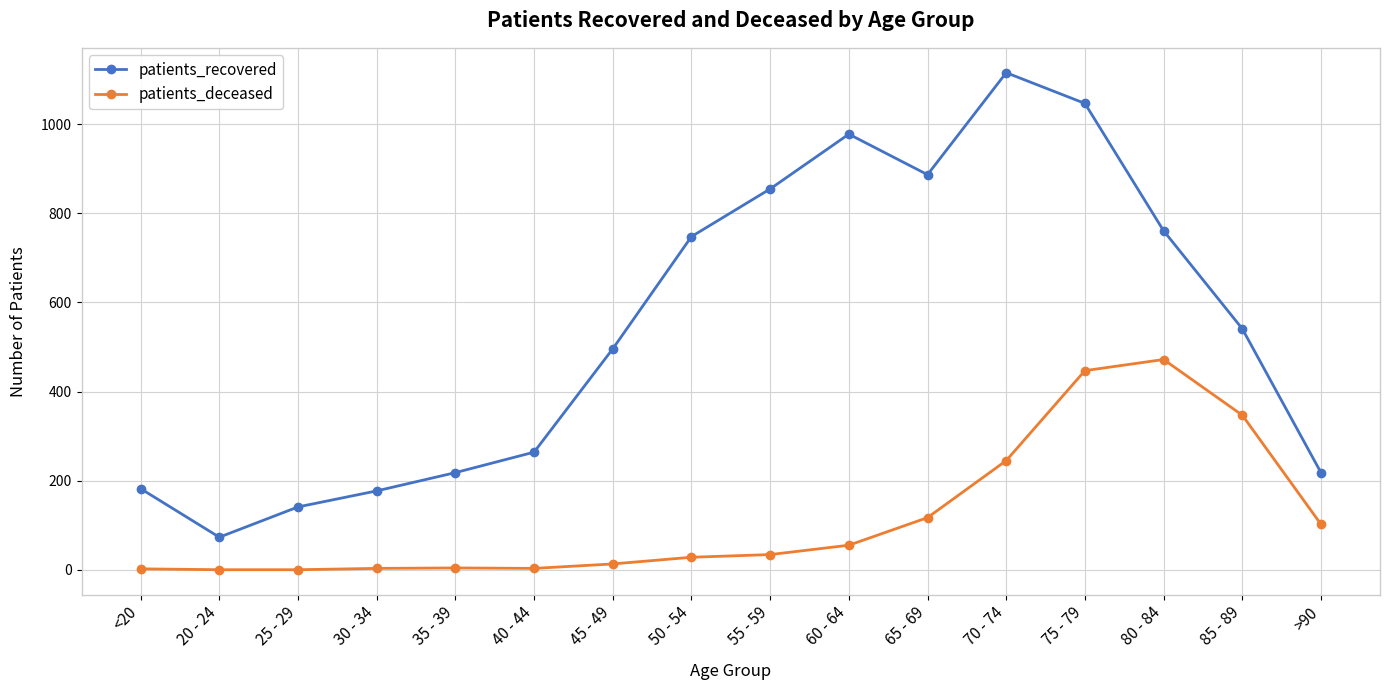

Is the value of patients_deceased at 50 - 54 greater than the value of patients_recovered at 25 - 29?

No